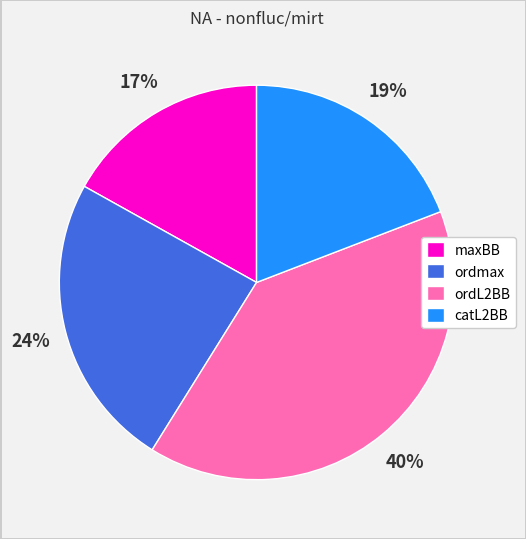

Does ordL2BB account for over 50% of the chart?

No